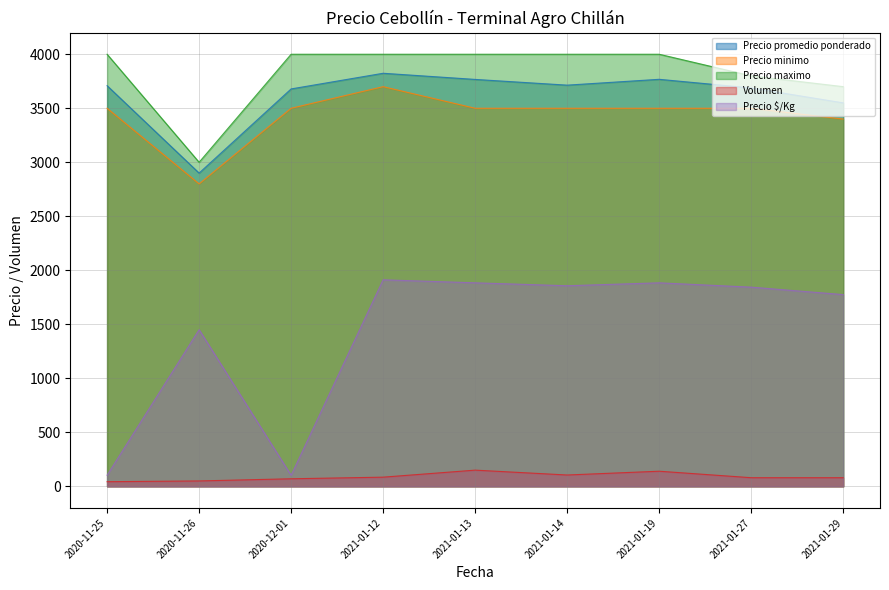

The value of Precio $/Kg at 2021-01-27 is 3105. True or false?

False